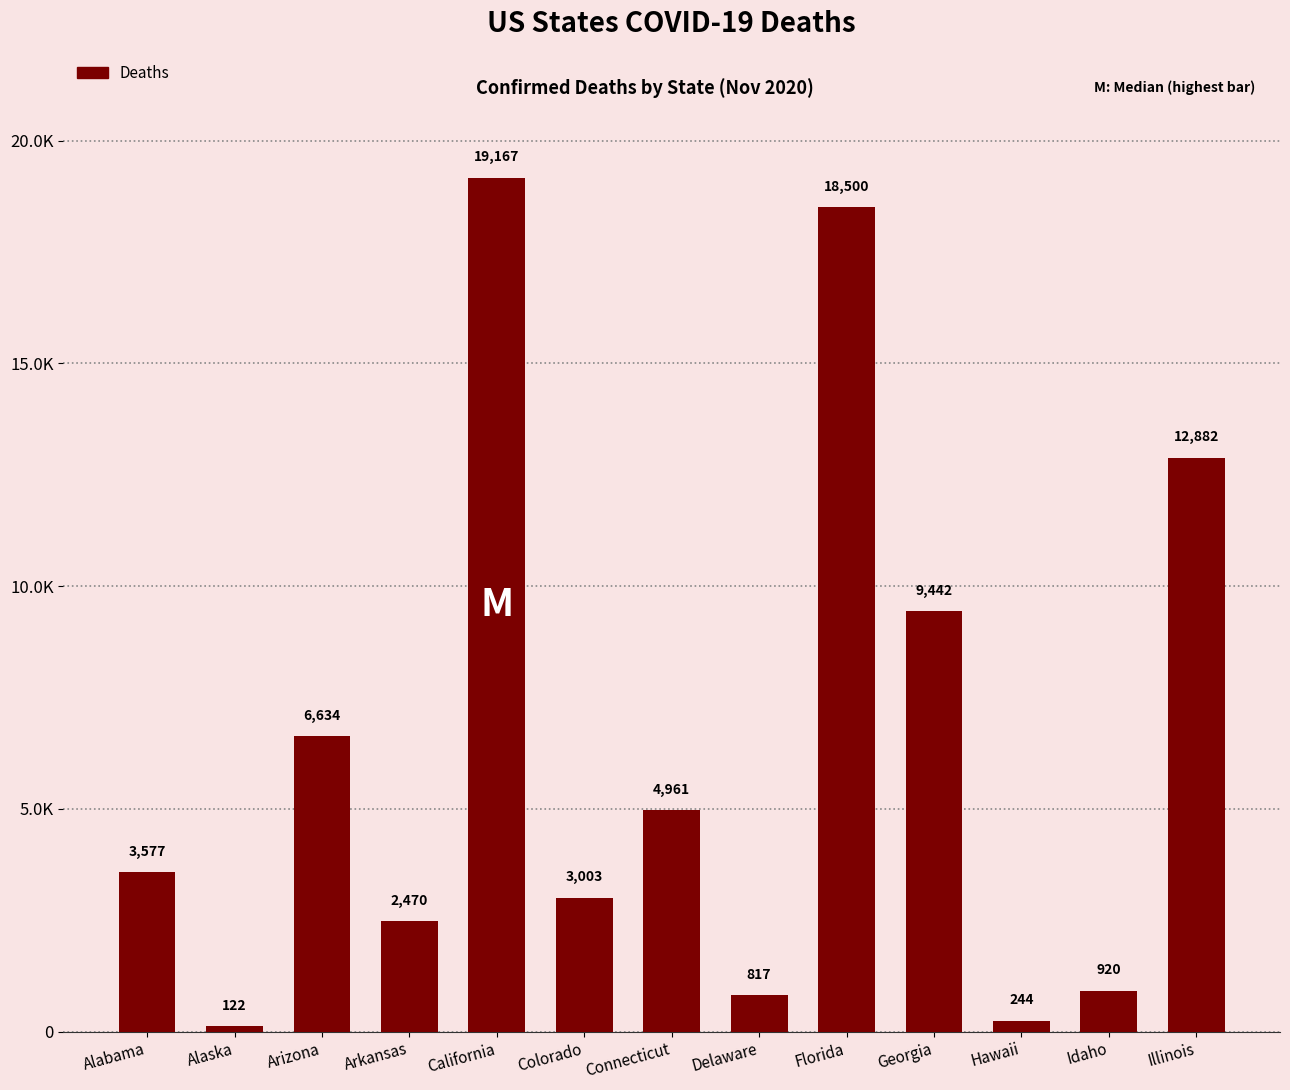

What is the label of the 4th bar from the left?

Arkansas